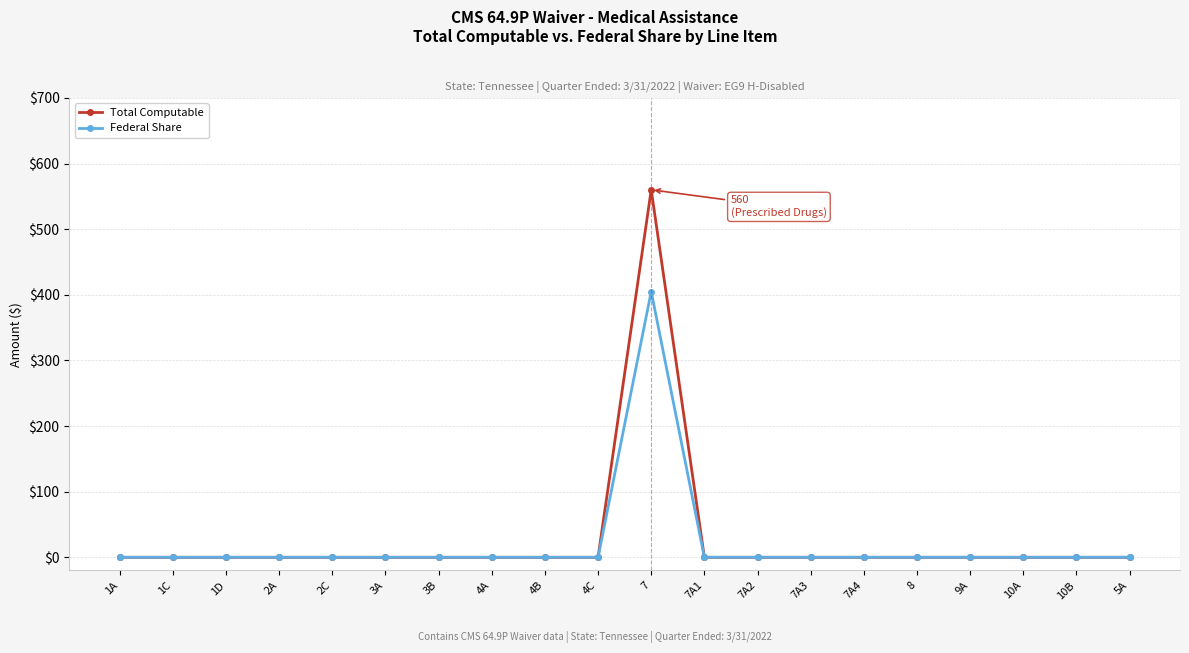

What is the average value of the Federal Share series?

20